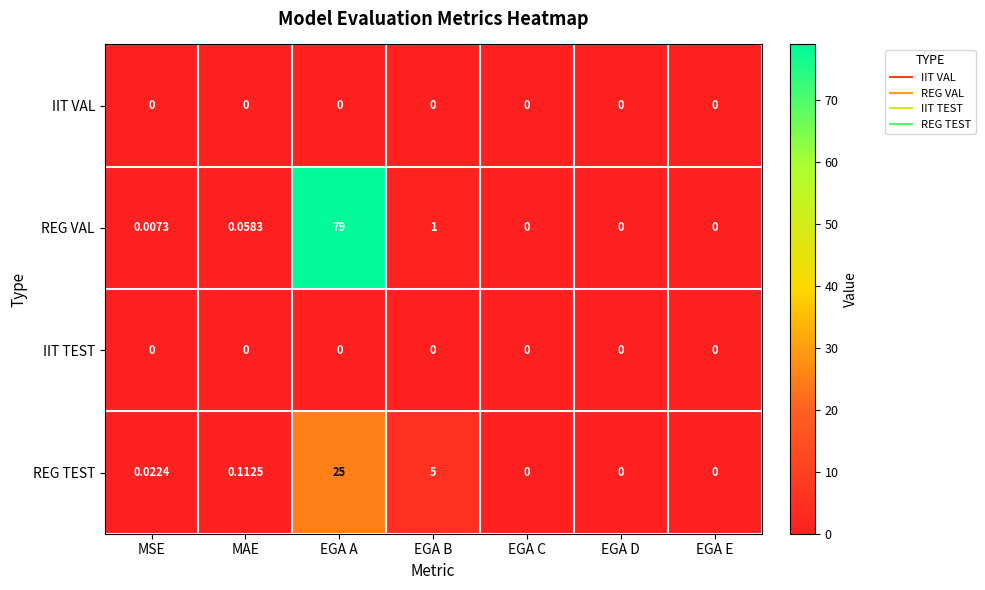

Between MSE and EGA D, which series saw the biggest shift?

REG TEST